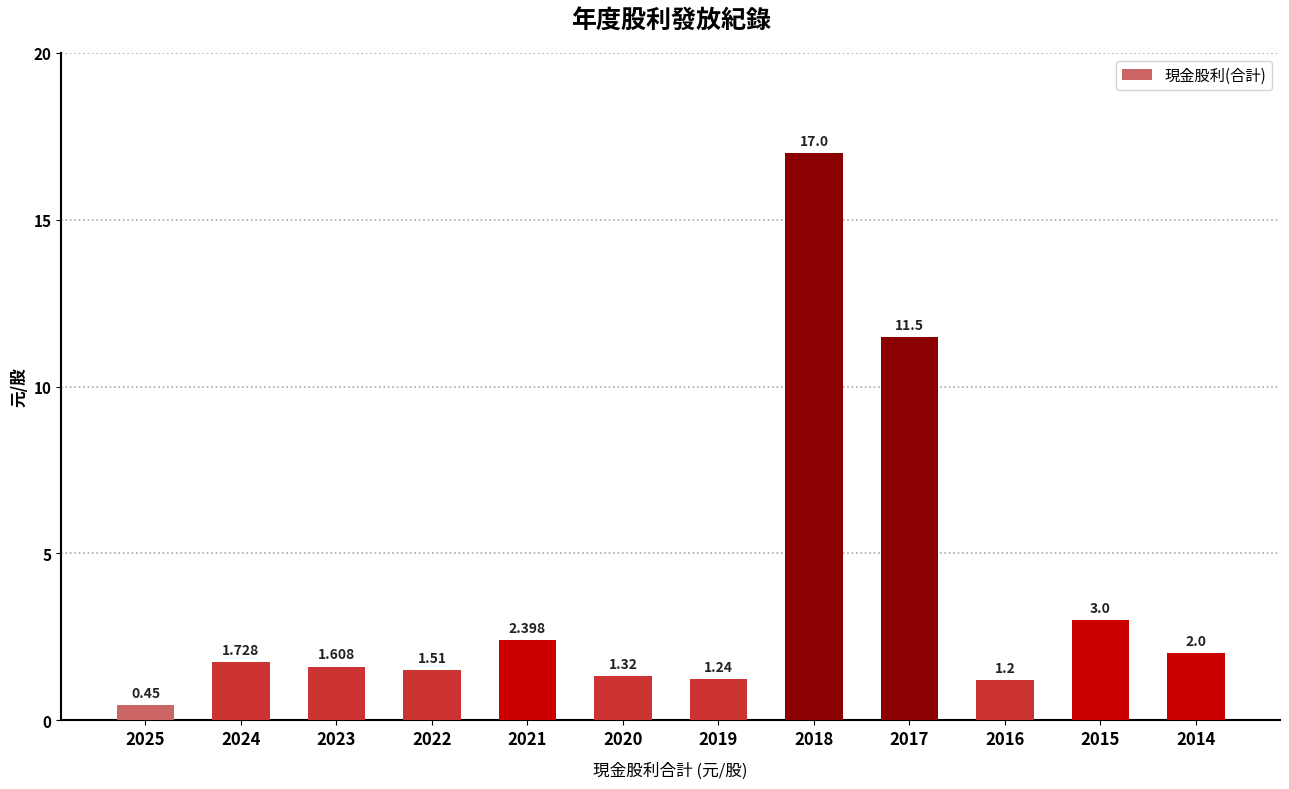

How many distinct data groups are displayed?

1